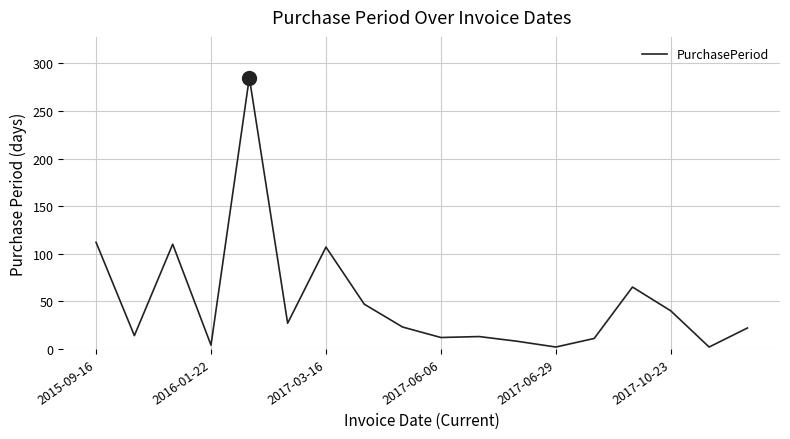

What is the greatest value displayed?

285